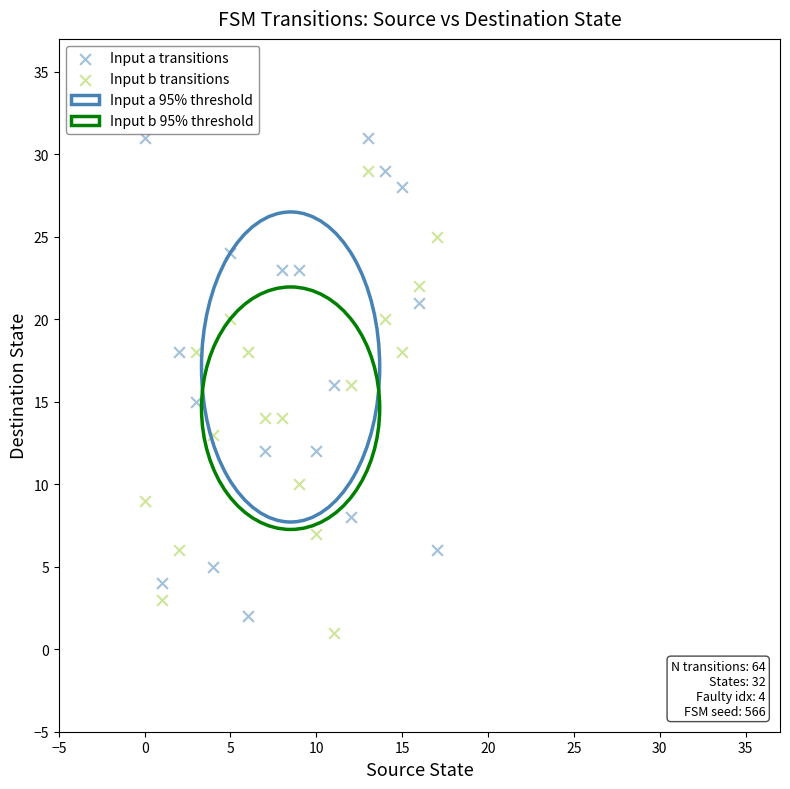

Which series reaches the maximum Y coordinate?

Input a transitions